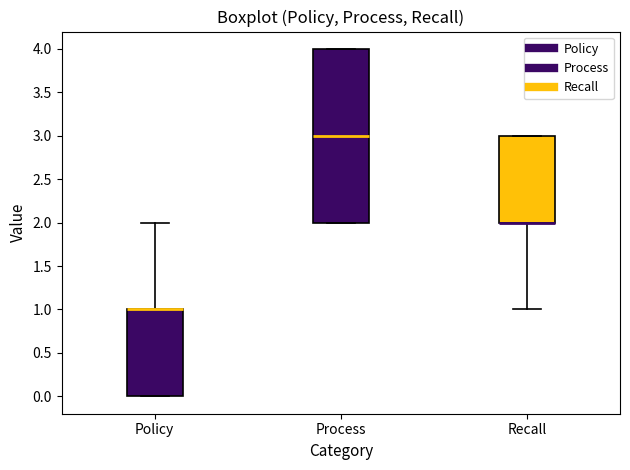

Comparing the boxes themselves (not the whiskers), which one is the tallest?

Process